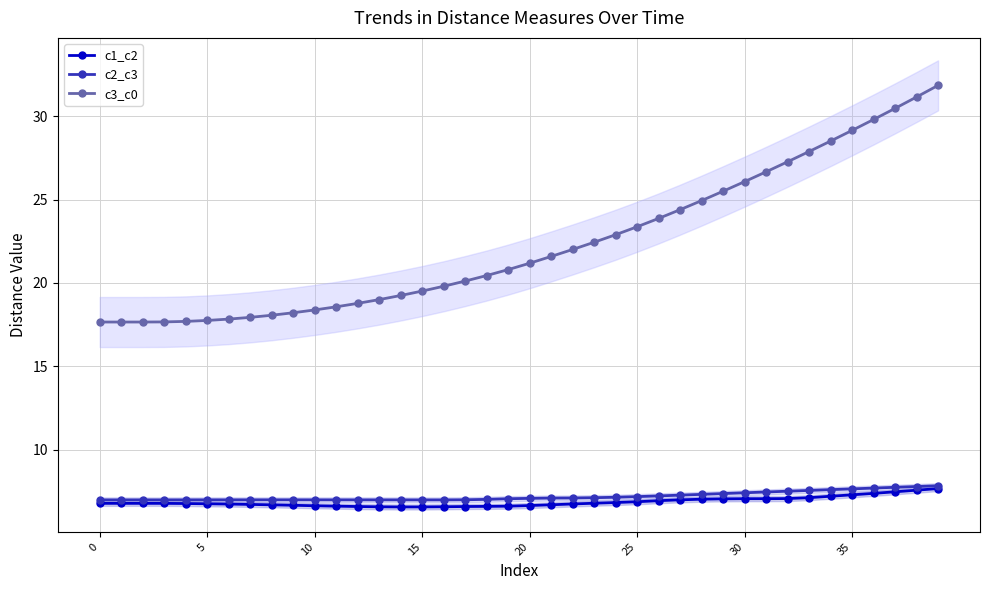

Which category has the lowest value across all series?

14